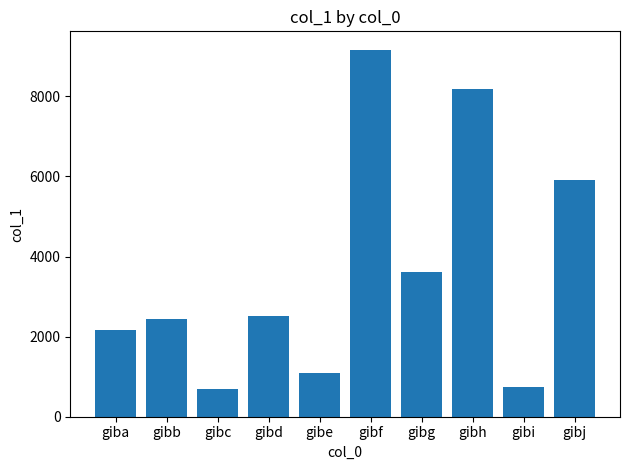

What is the difference between the maximum and second lowest values?

8422